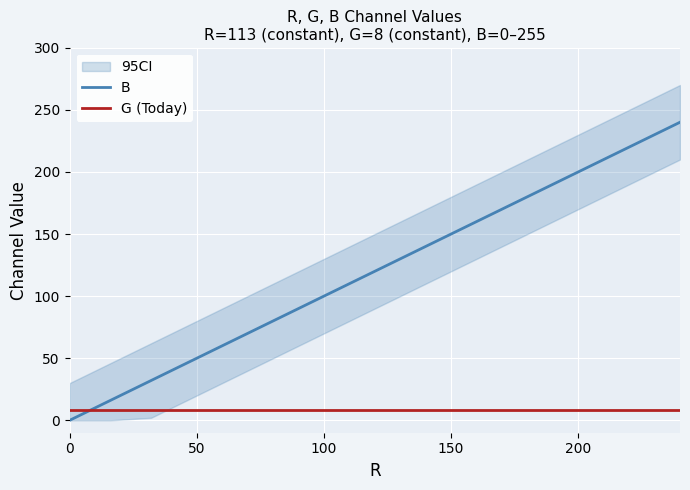

List the series in order of their peak value, highest first.

B, G (Today)